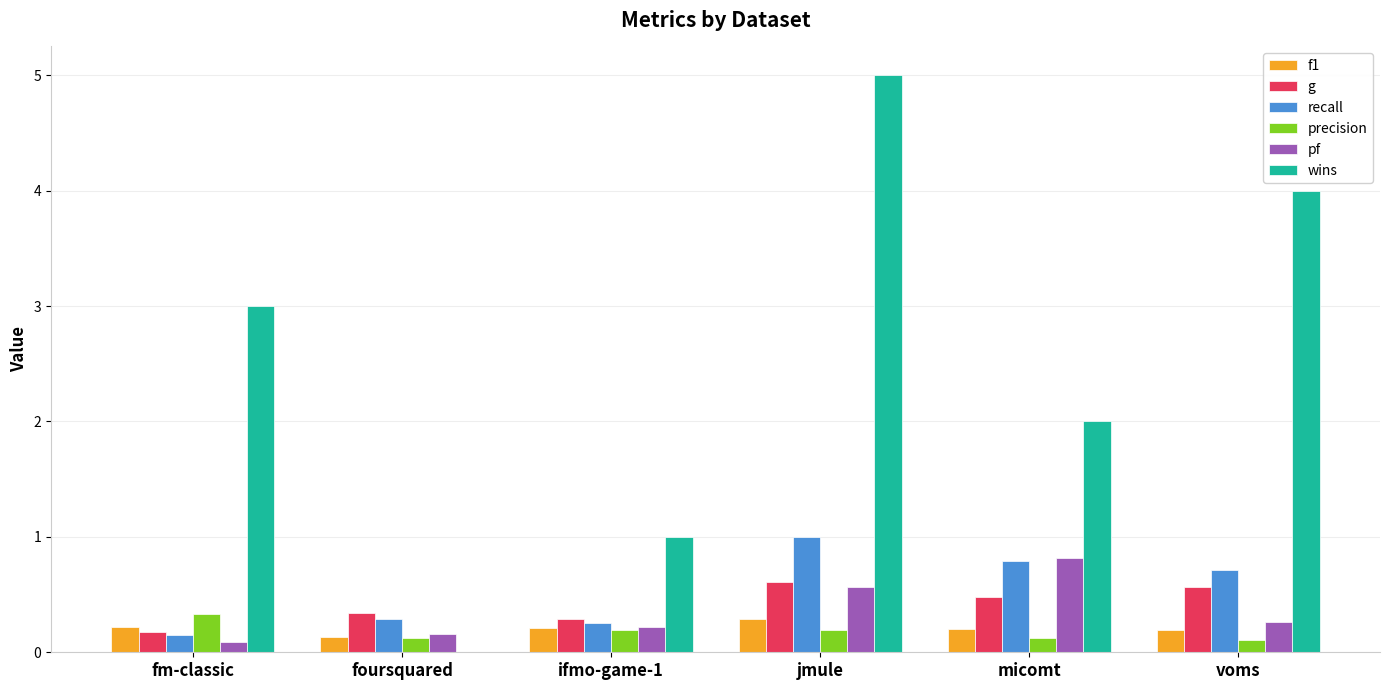

The value of recall at fm-classic is 0.1. True or false?

True